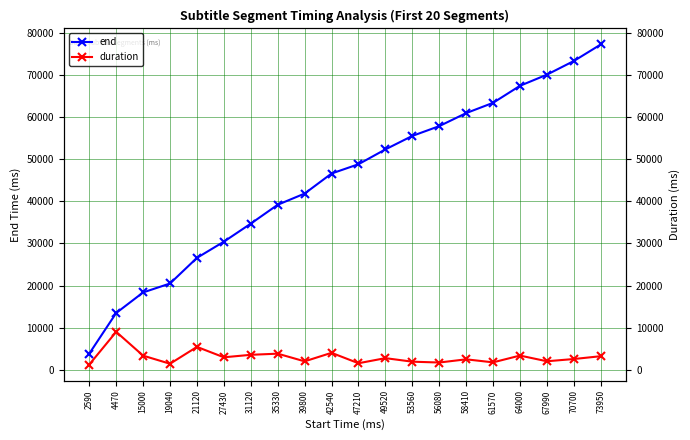

List the series in order of their peak value, lowest first.

duration, end